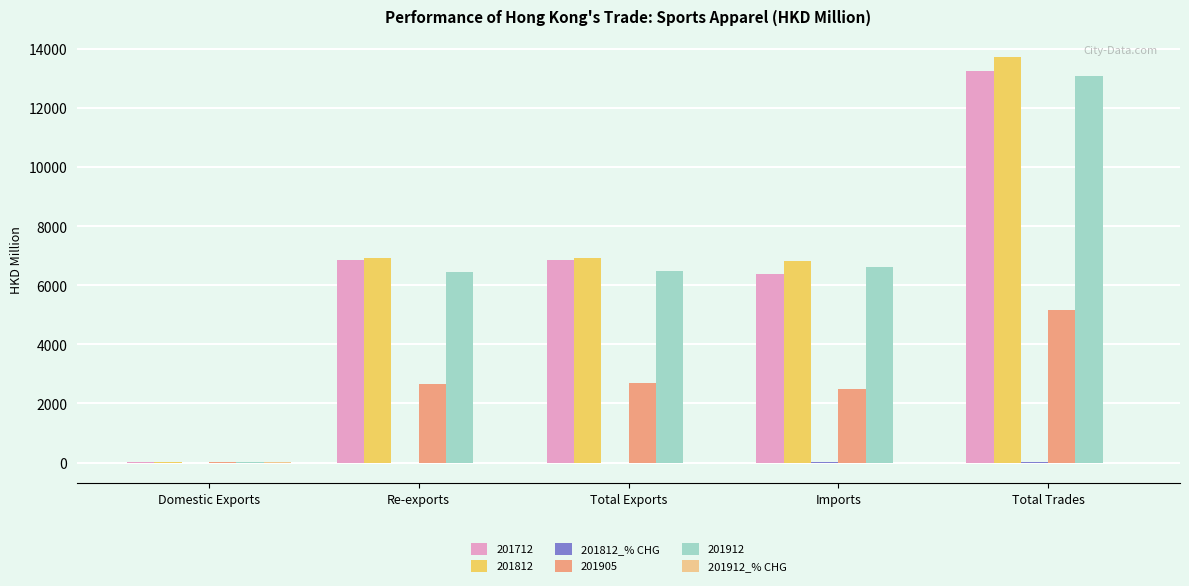

What is the maximum value shown in the chart?

13748.0